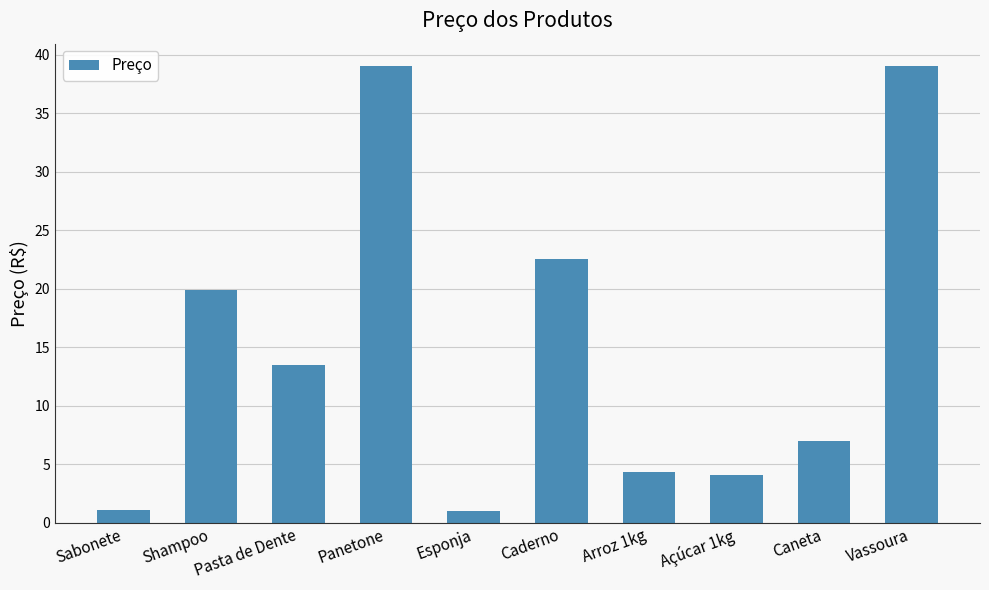

What is the minimum value shown in the chart?

1.0